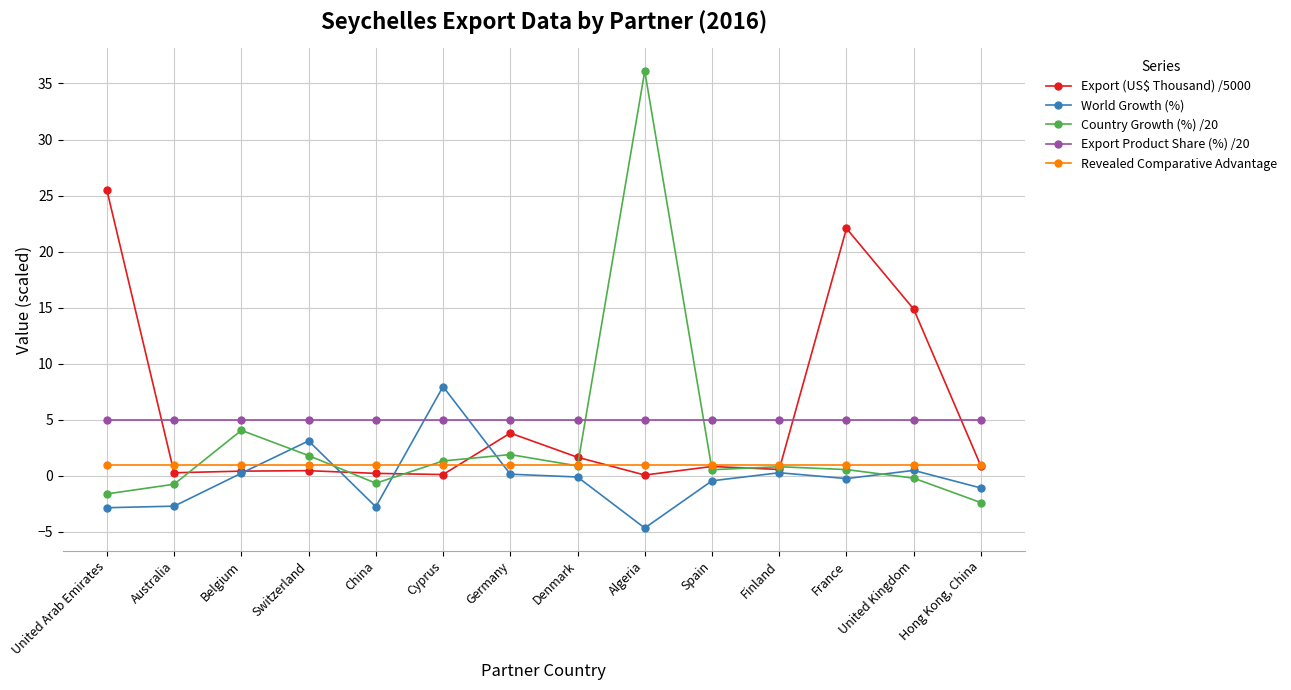

Where do Export Product Share (%) /20 and Country Growth (%) /20 first cross each other?

Denmark and Algeria